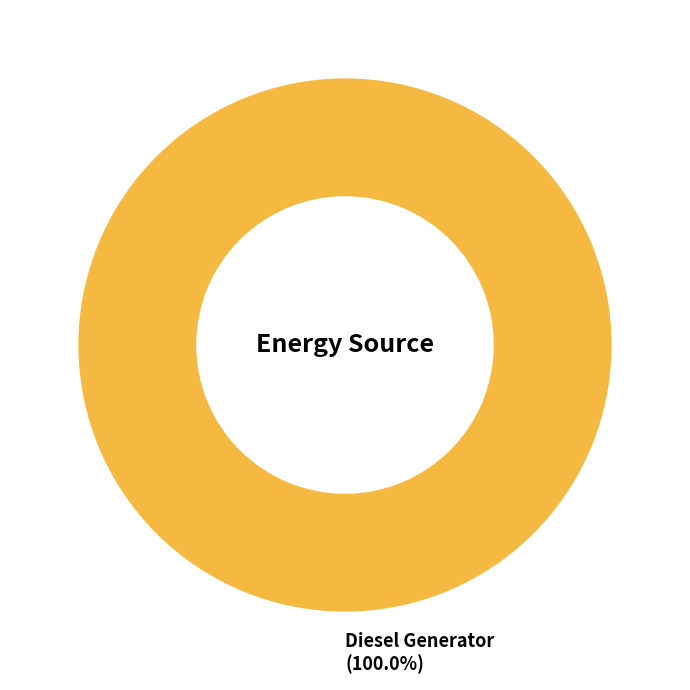

How many slices are in this pie chart?

1